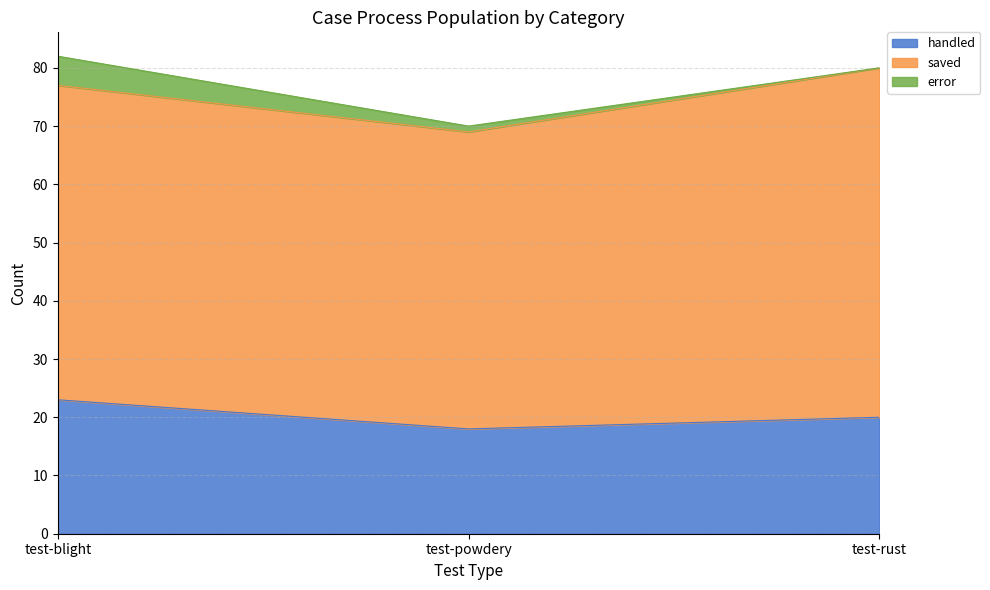

What is the value of the error point at the 2nd from the left?

1